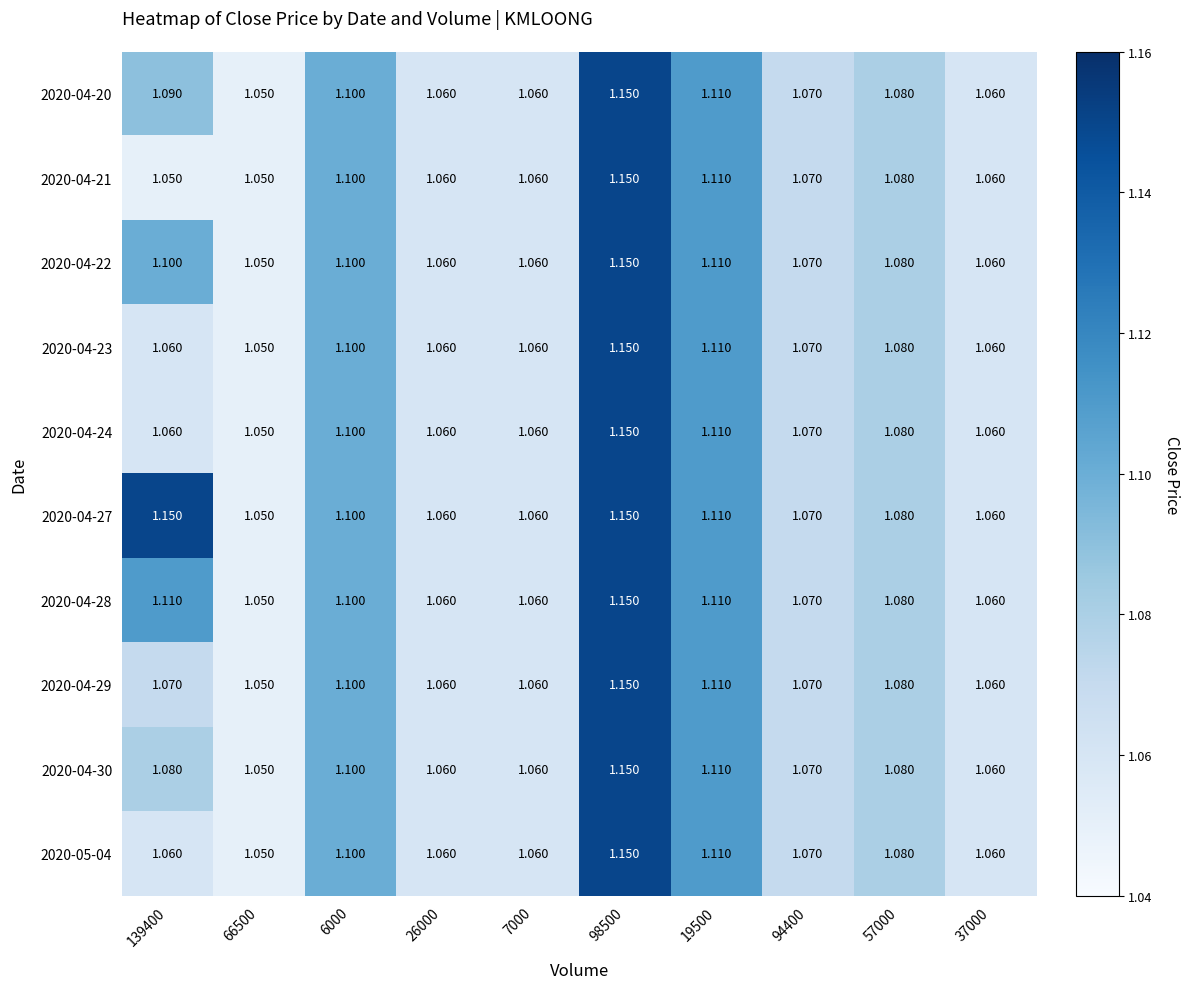

Is the value of 2020-04-27 at 139400 greater than the value of 2020-04-28 at 7000?

Yes